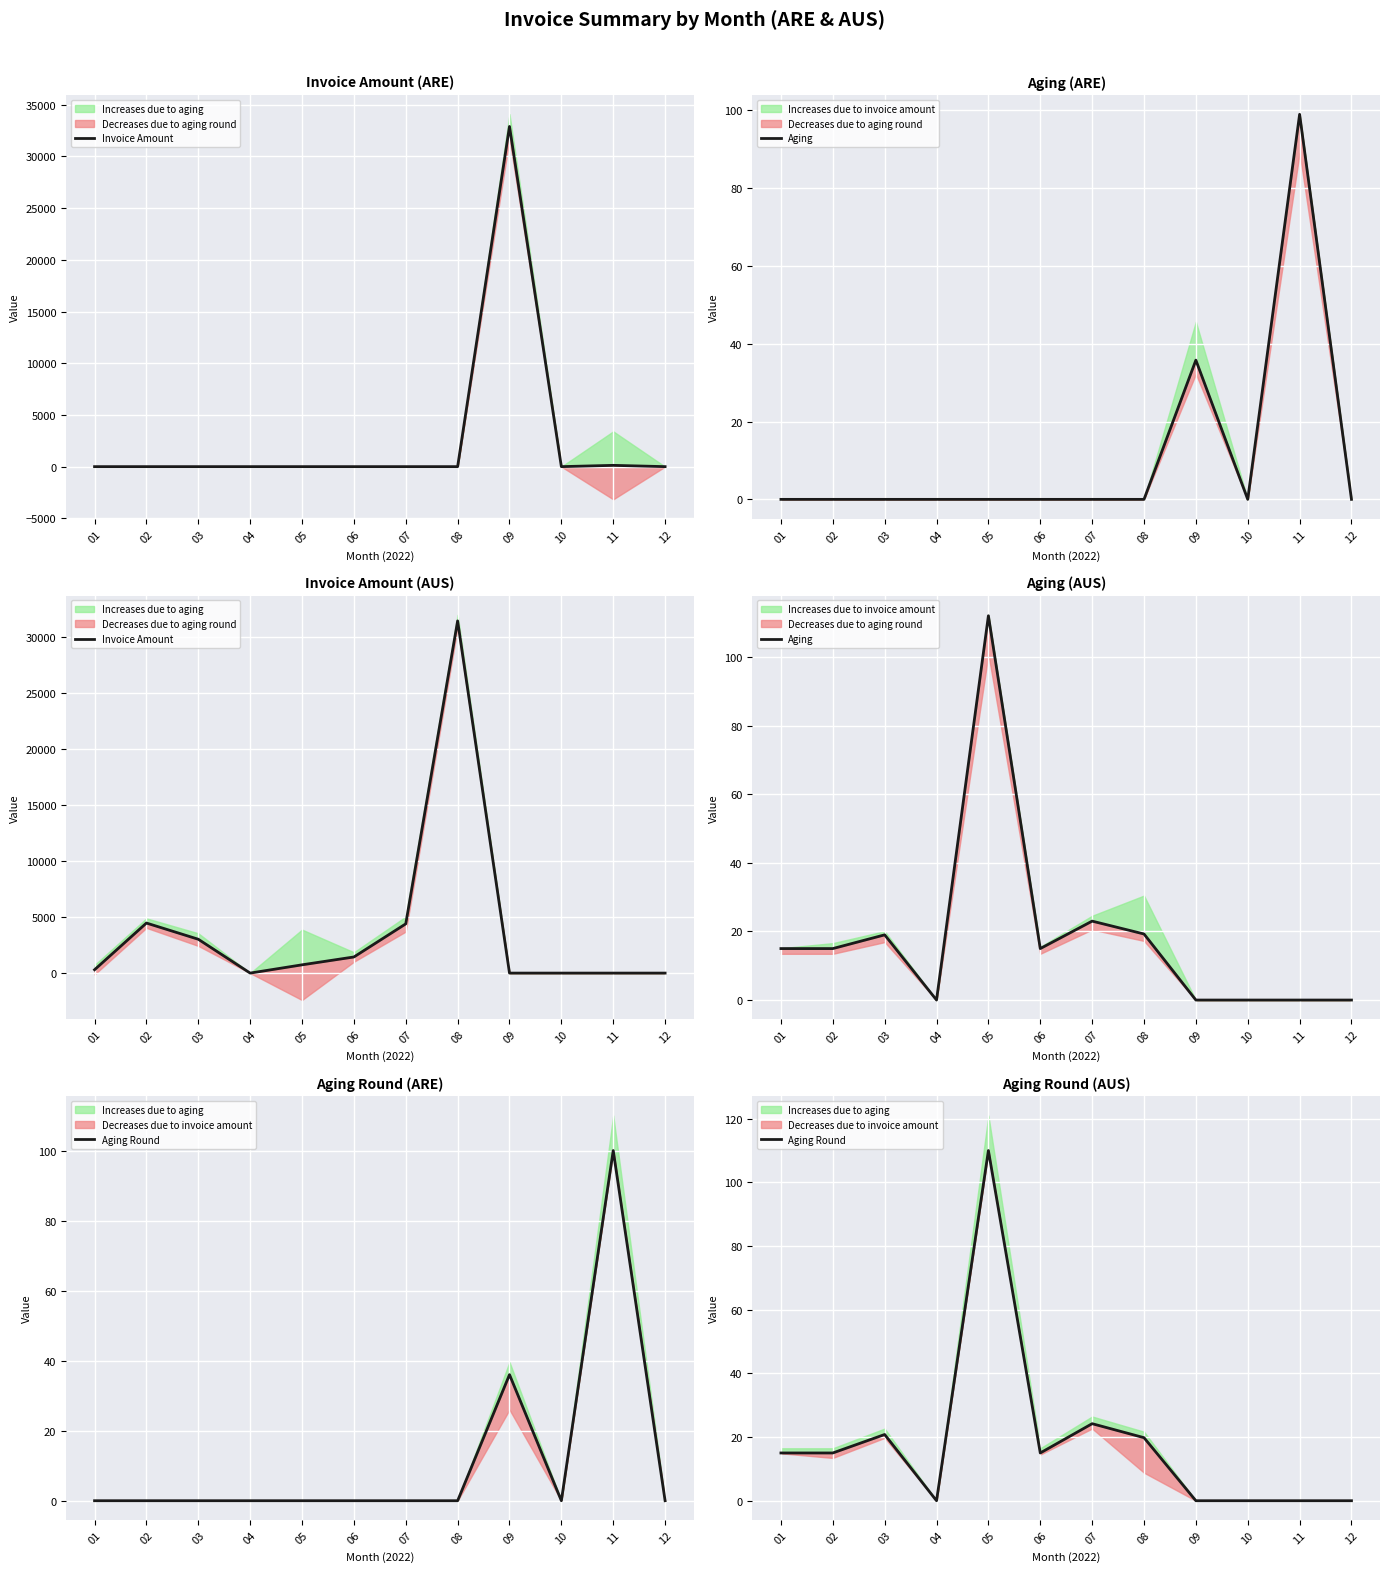

True or false: Invoice Amount has more than 2 points higher than both neighbors.

False